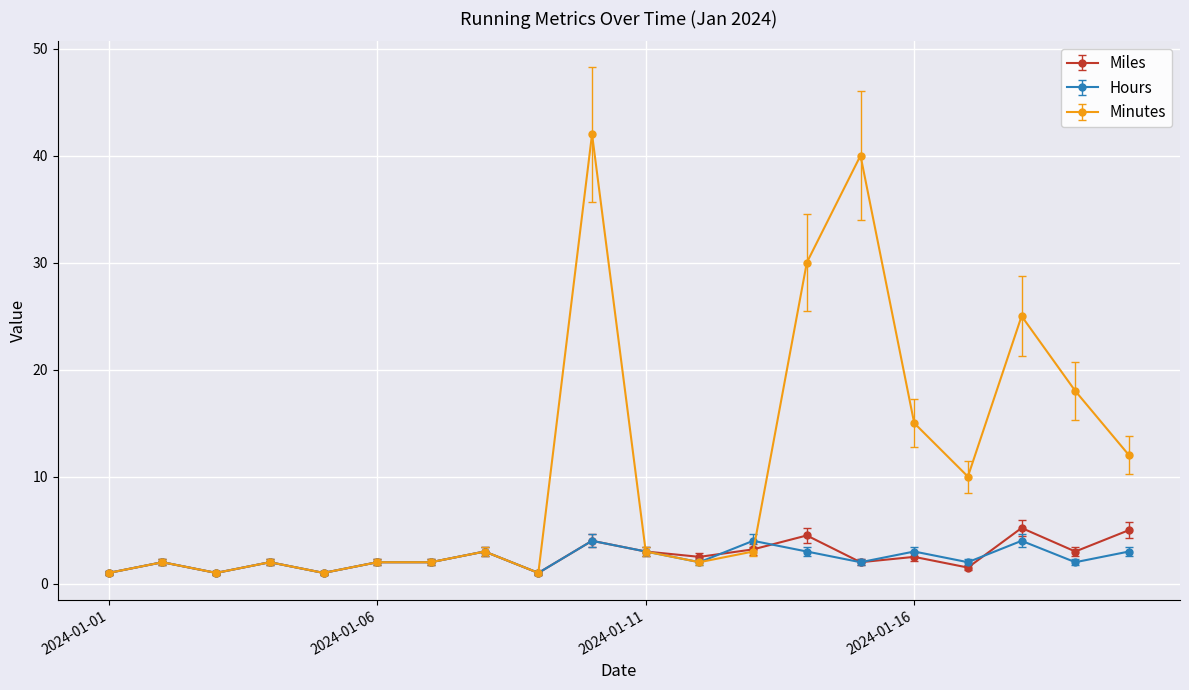

What is the maximum value for Miles?

5.2